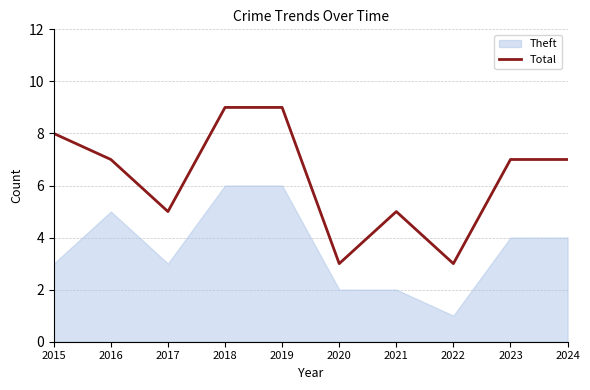

How many interior local peaks (higher than both neighbors) does the data have?

1